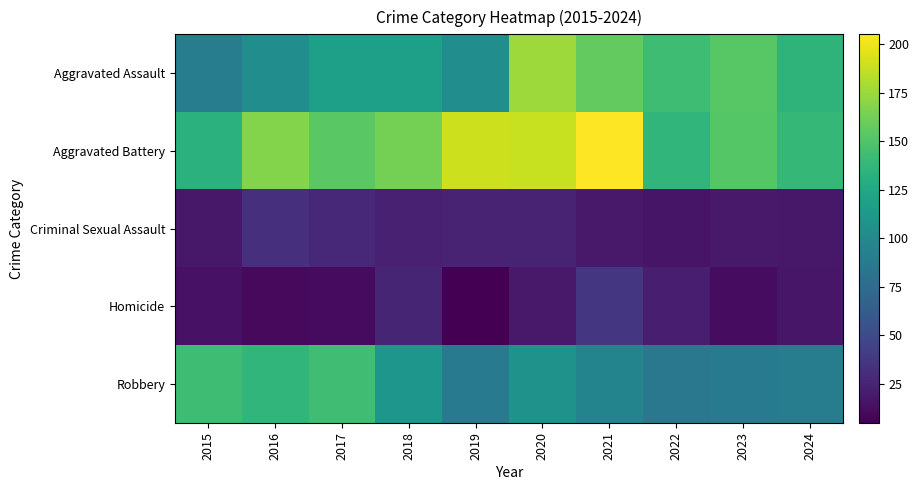

Which series has the largest total across all categories?

Aggravated Battery